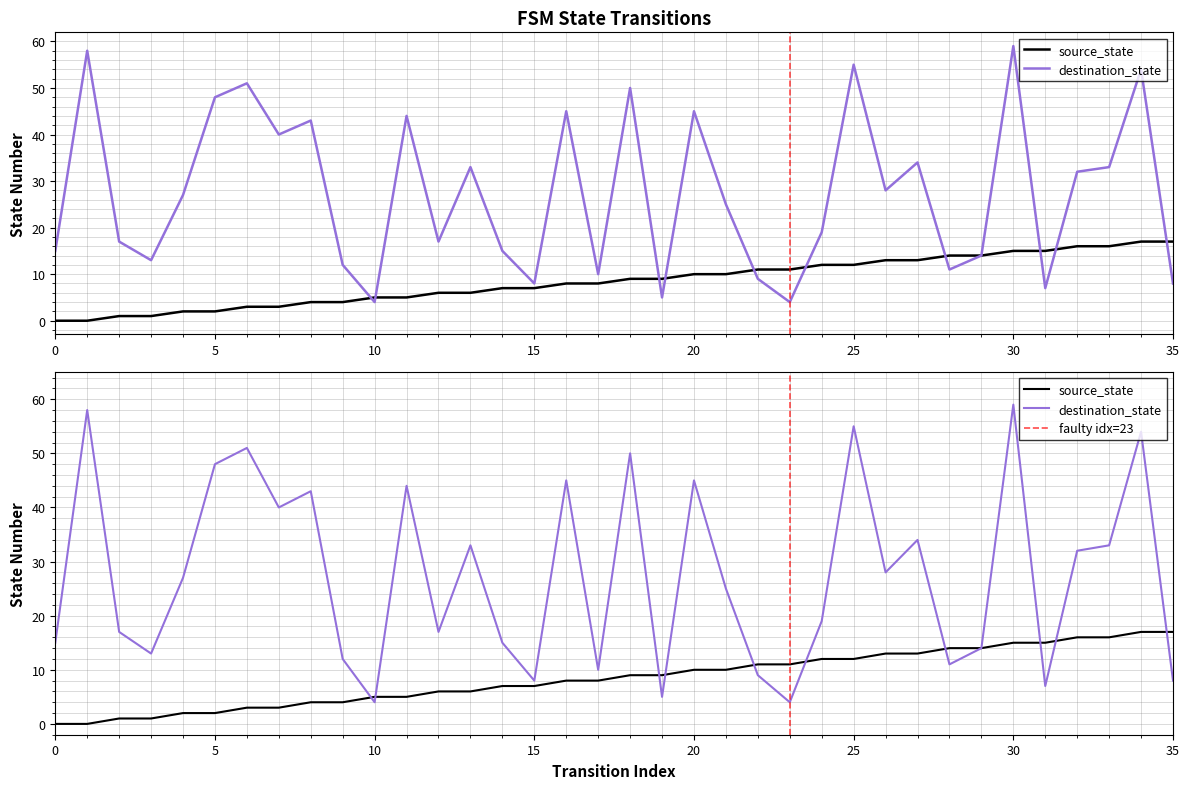

What is the spread (max minus min) of values at 18?

41